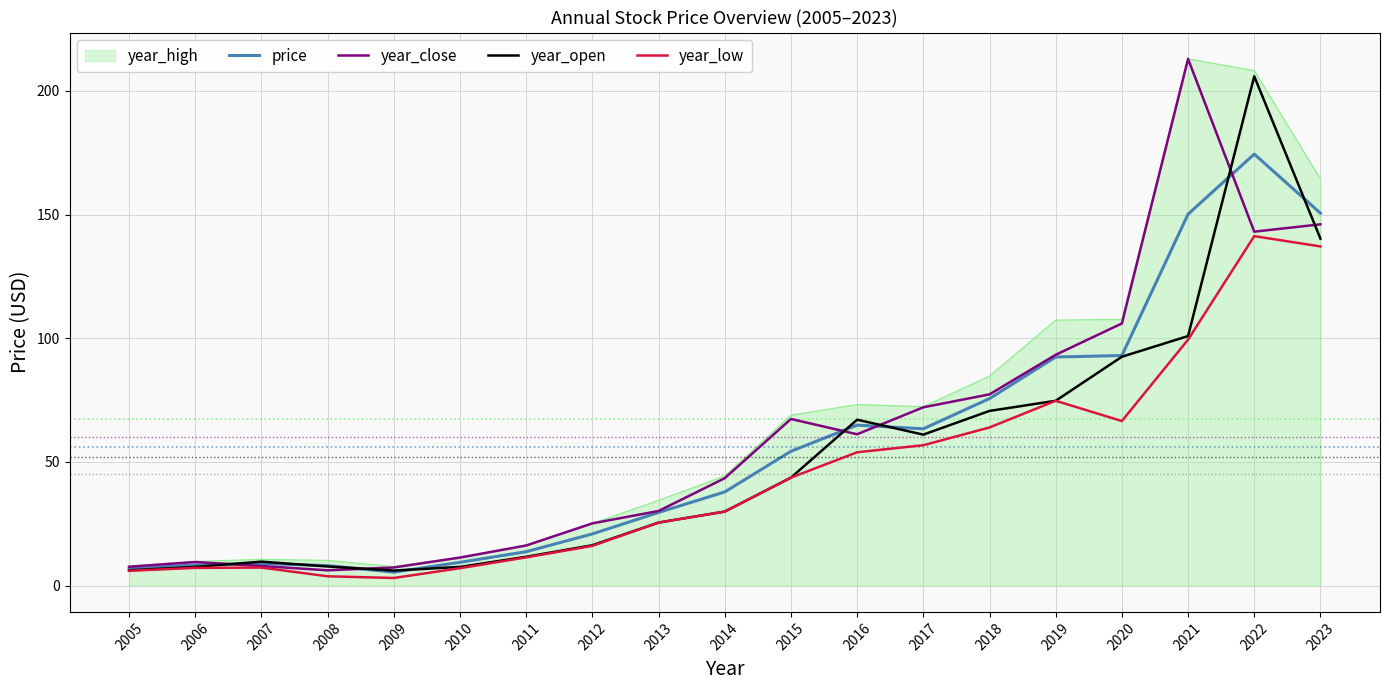

List the series in order of their overall mean, lowest first.

year_low, year_open, price, year_close, year_high